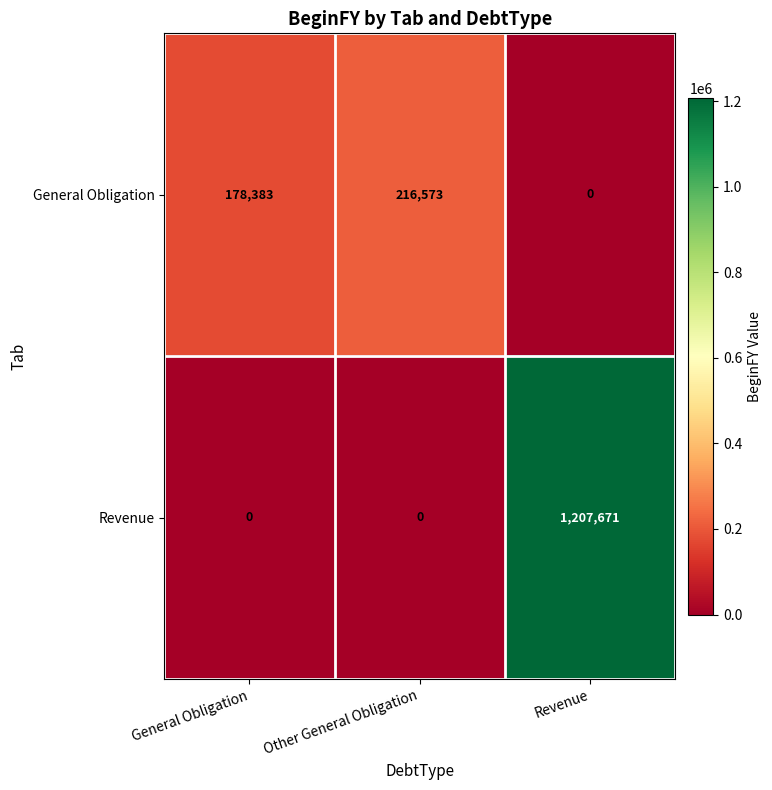

Which series changed the most between General Obligation and Revenue?

Revenue